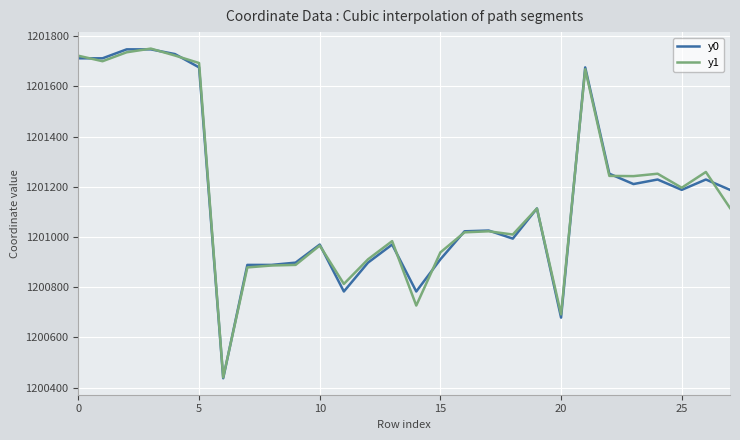

How many values in the y1 series exceed 1201113?

14